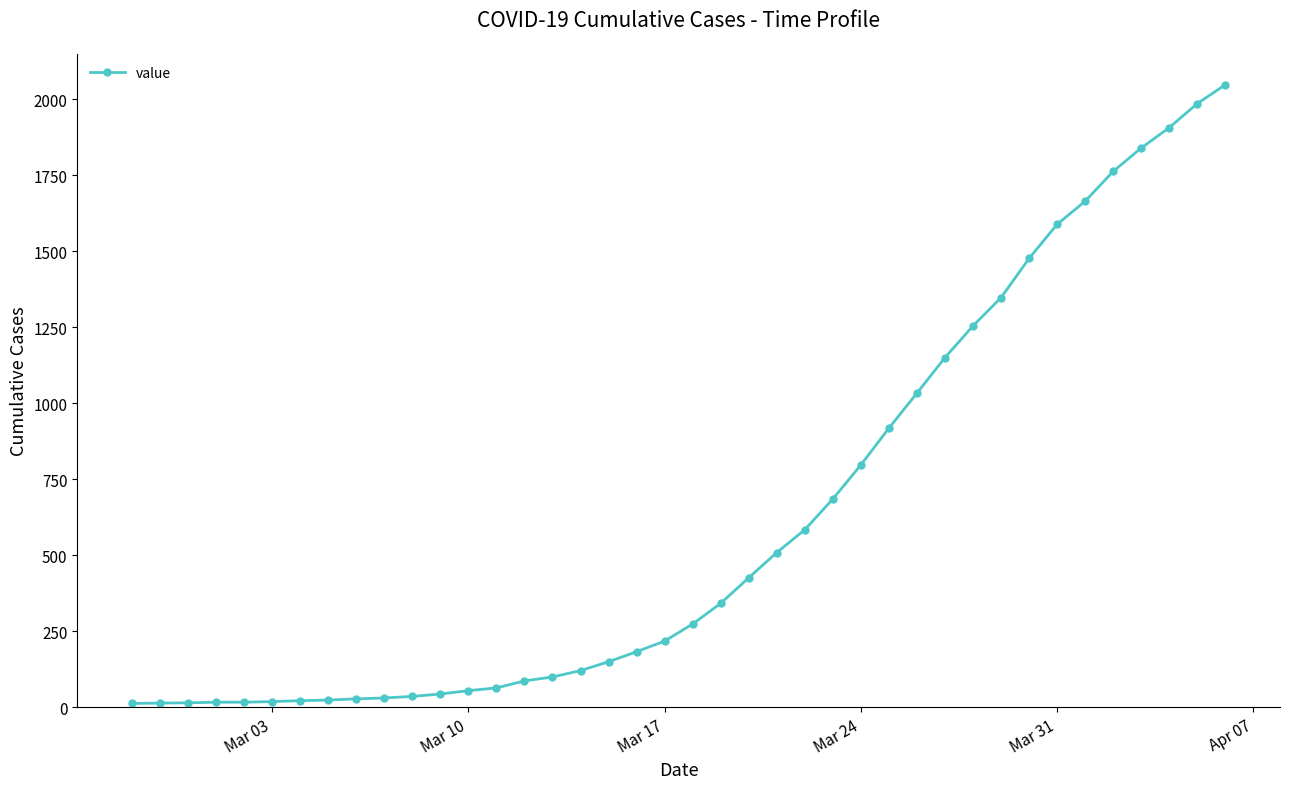

What is the average value?

621